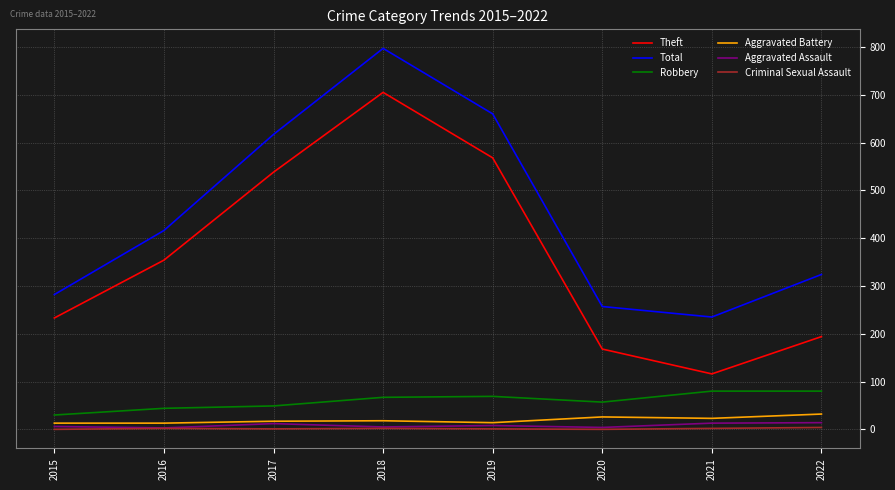

The Robbery series shows 30 at 2022. True or false?

False